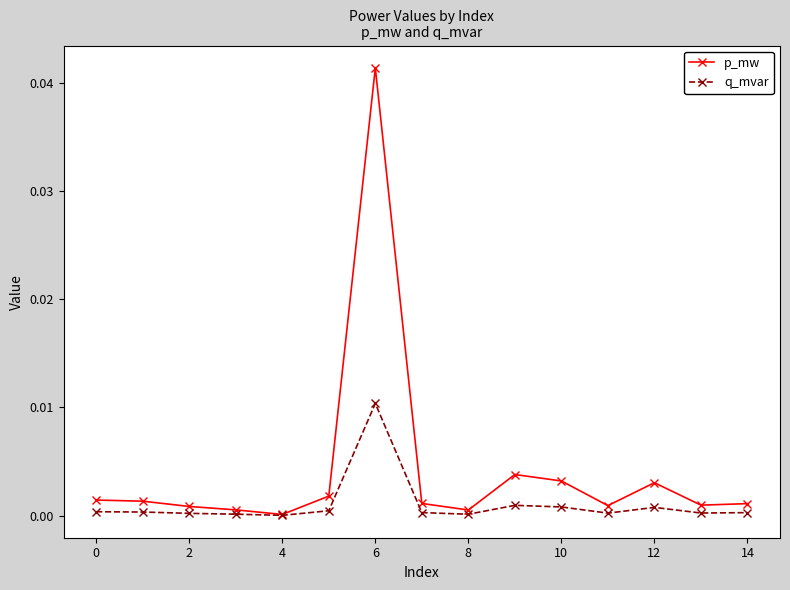

How many series are shown in this chart?

2